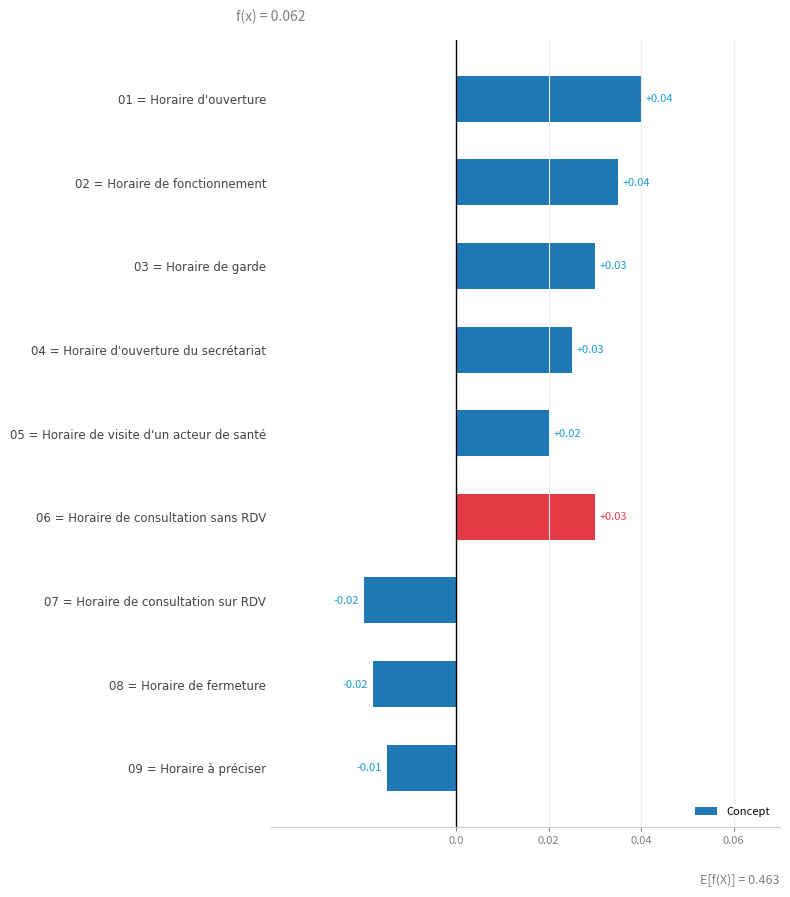

Are the bars horizontal?

Yes